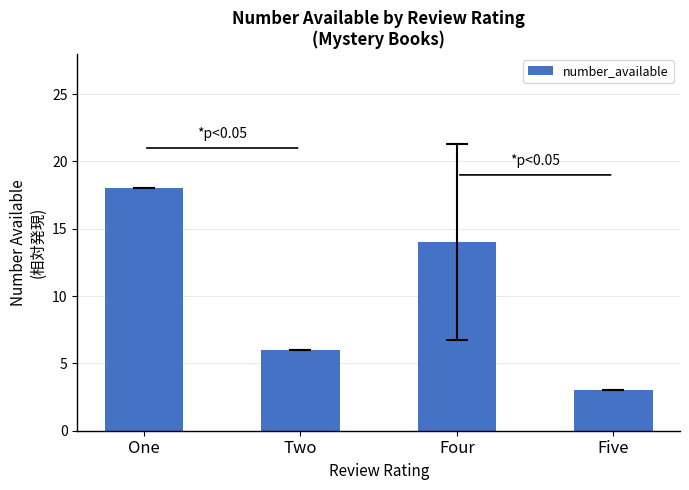

Reading right to left, extract all data points from this chart.

Five=3	Four=14	Two=6	One=18